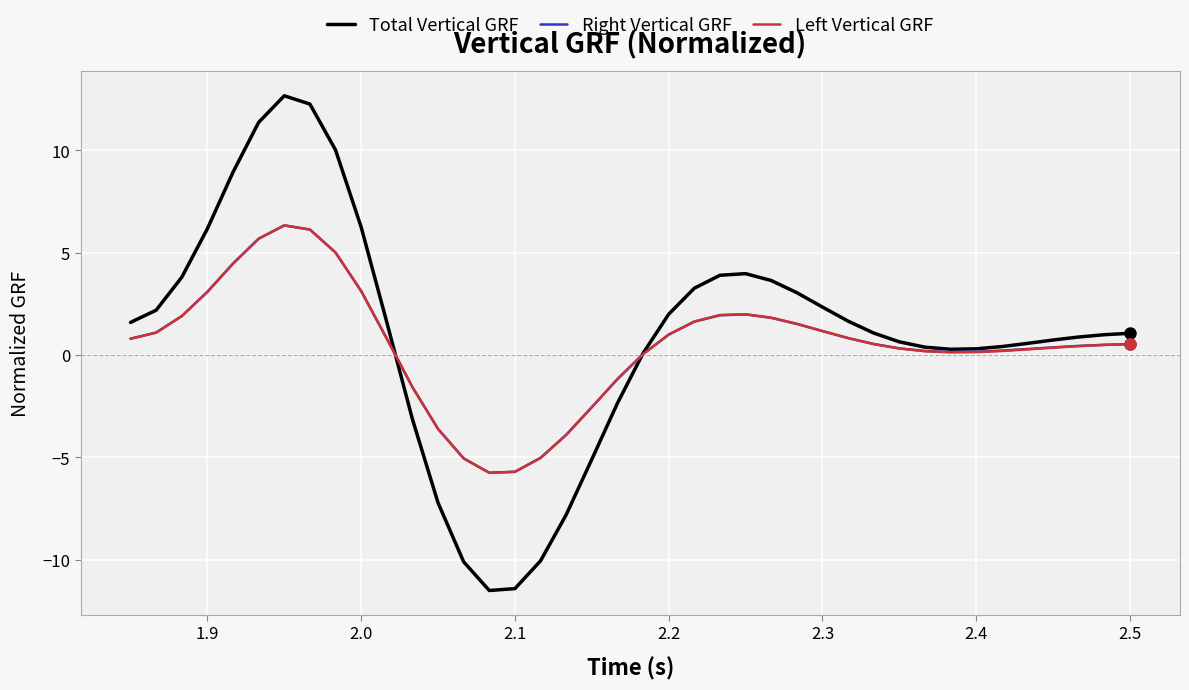

What is the difference between the maximum and minimum values in the Total Vertical GRF series?

24.2